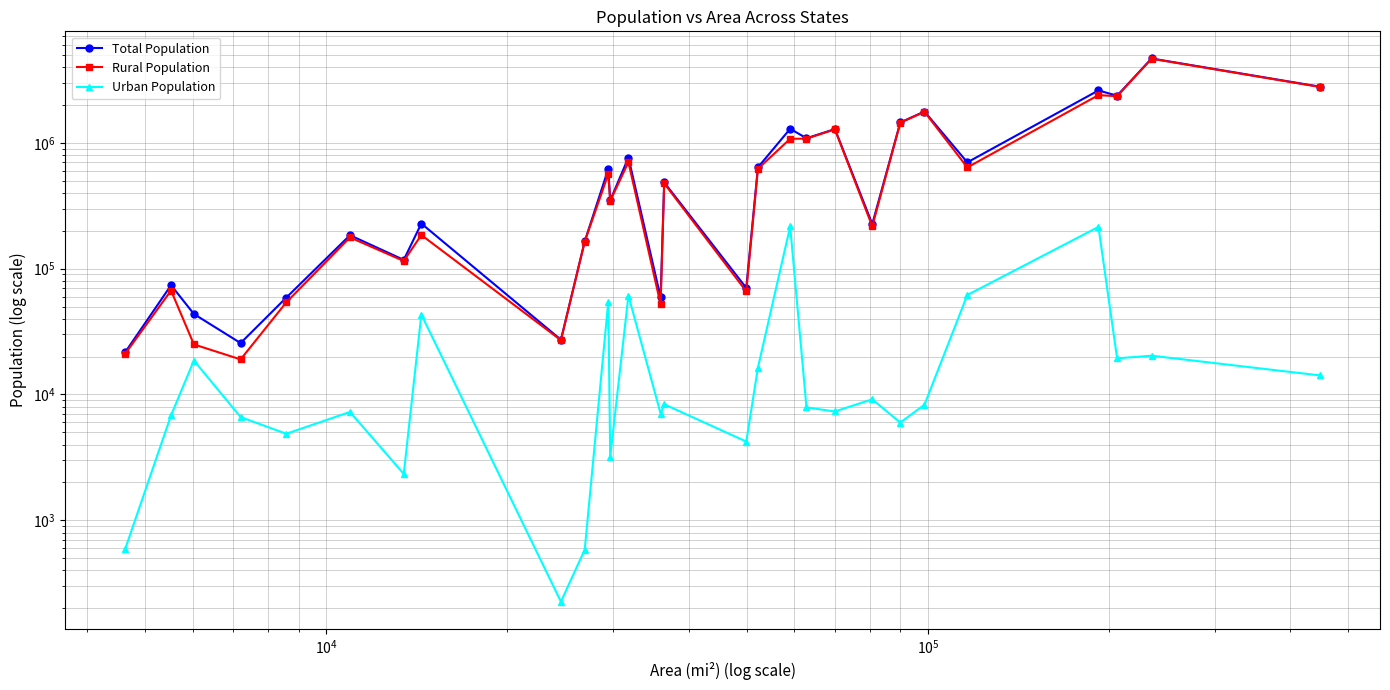

True or false: Total Population and Rural Population intersect in this chart.

False